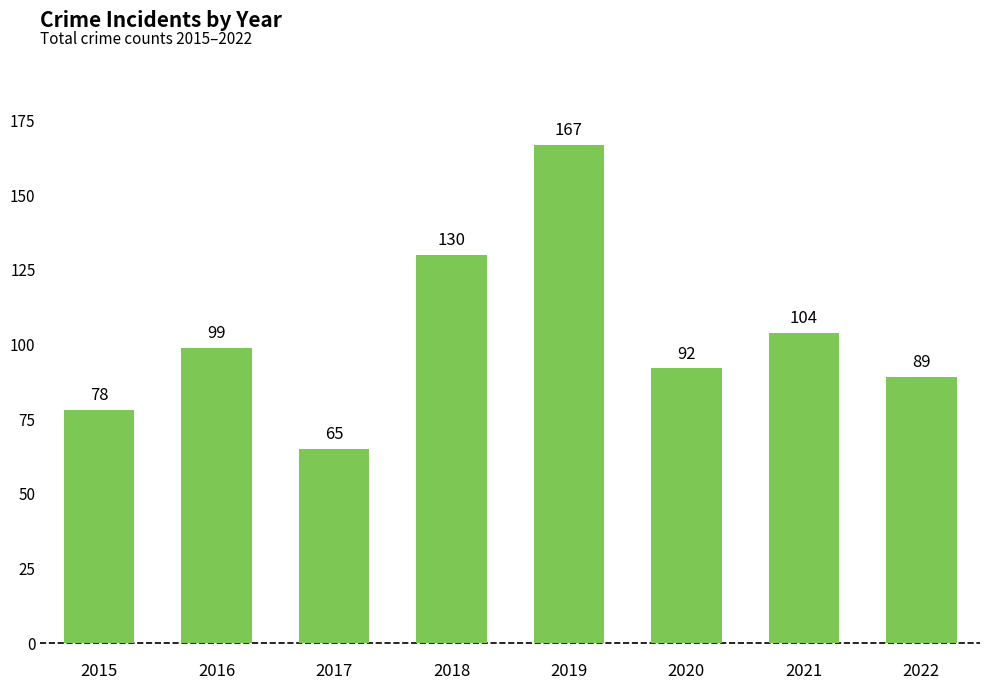

What is the average value?

103